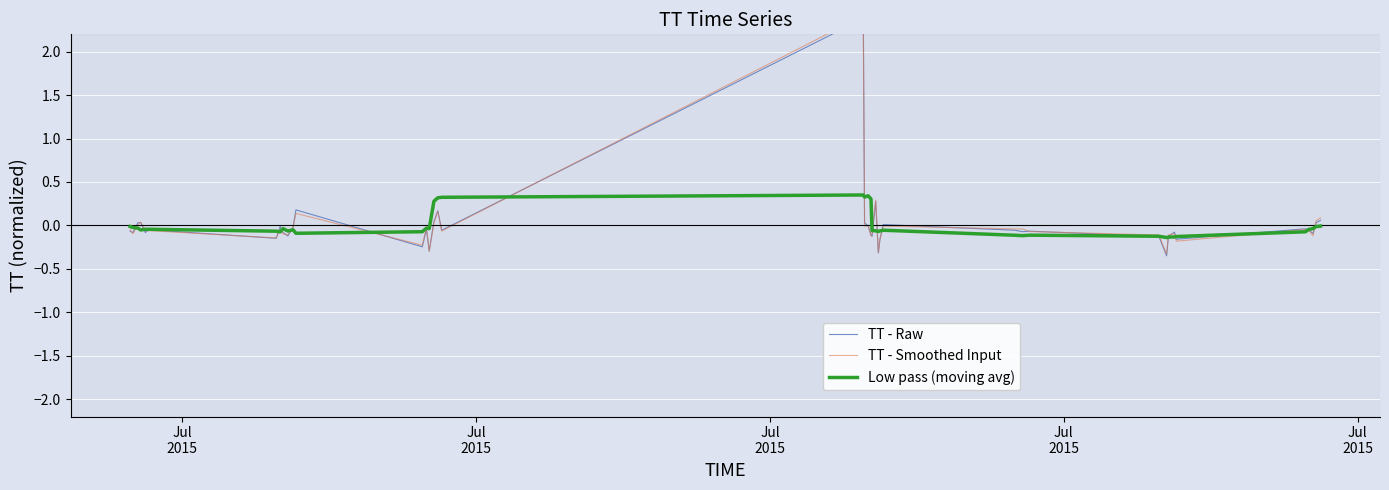

What is the sum of the TT - Raw values at 20 and 33?

-0.1